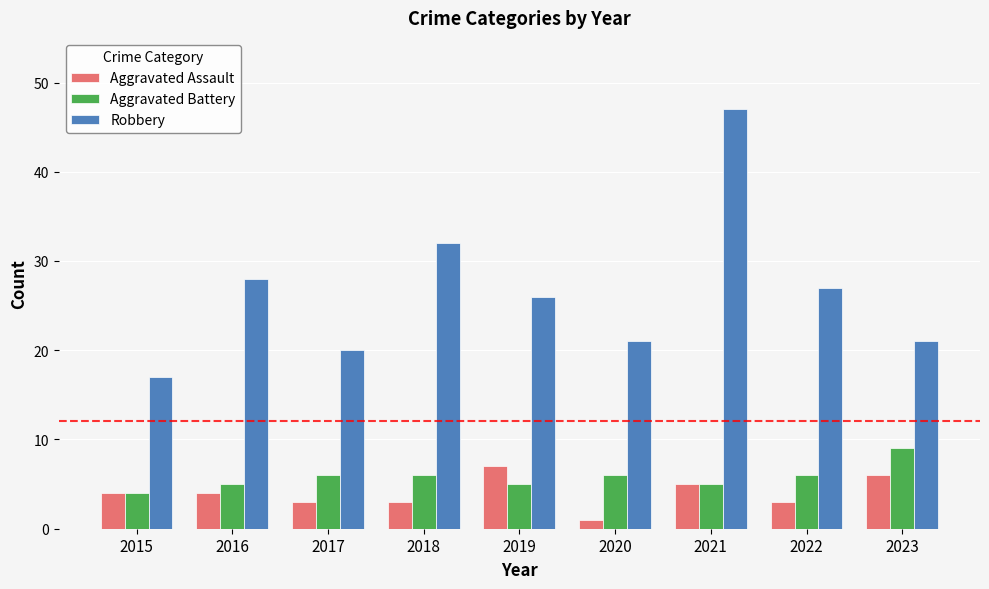

What is the smallest value displayed?

1